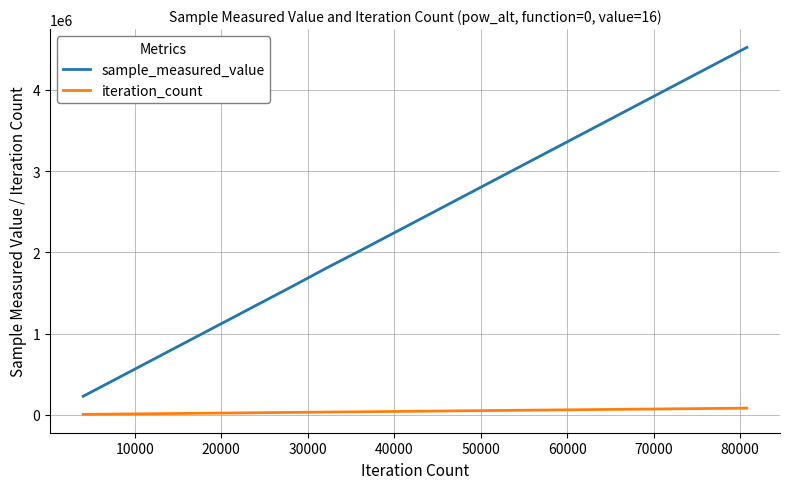

True or false: sample_measured_value and iteration_count cross at least once.

False